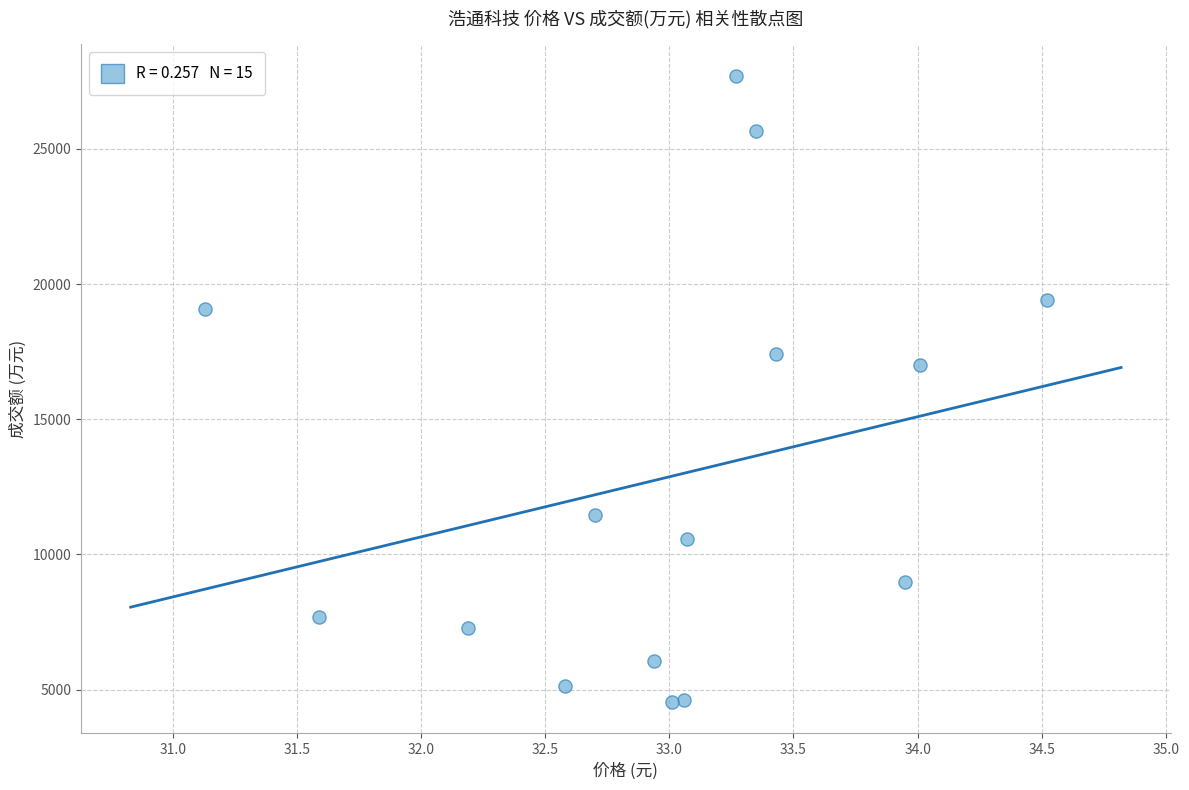

What is the range of Y values (max minus min)?

23178